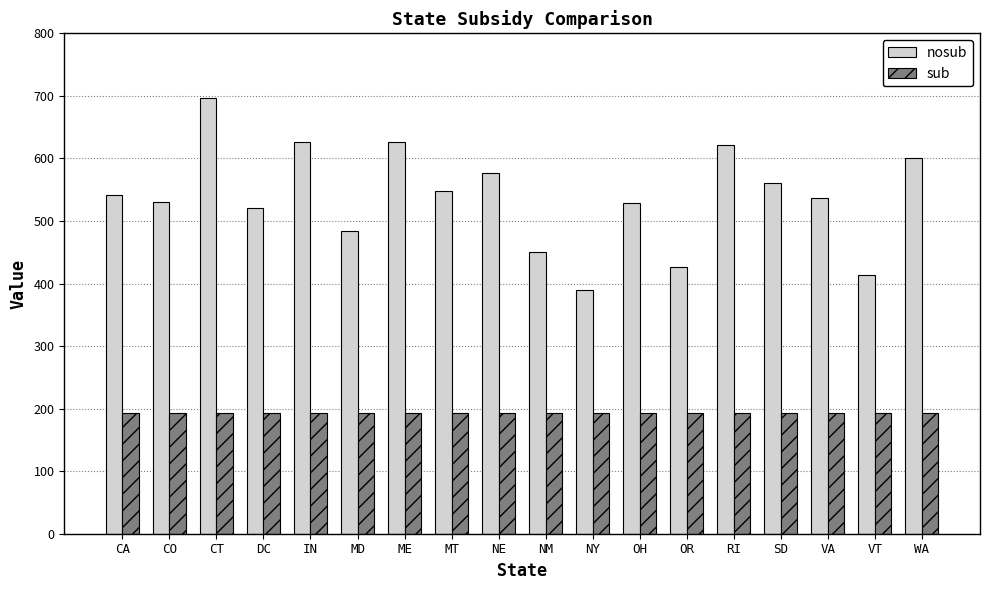

Does the chart contain any negative values?

No